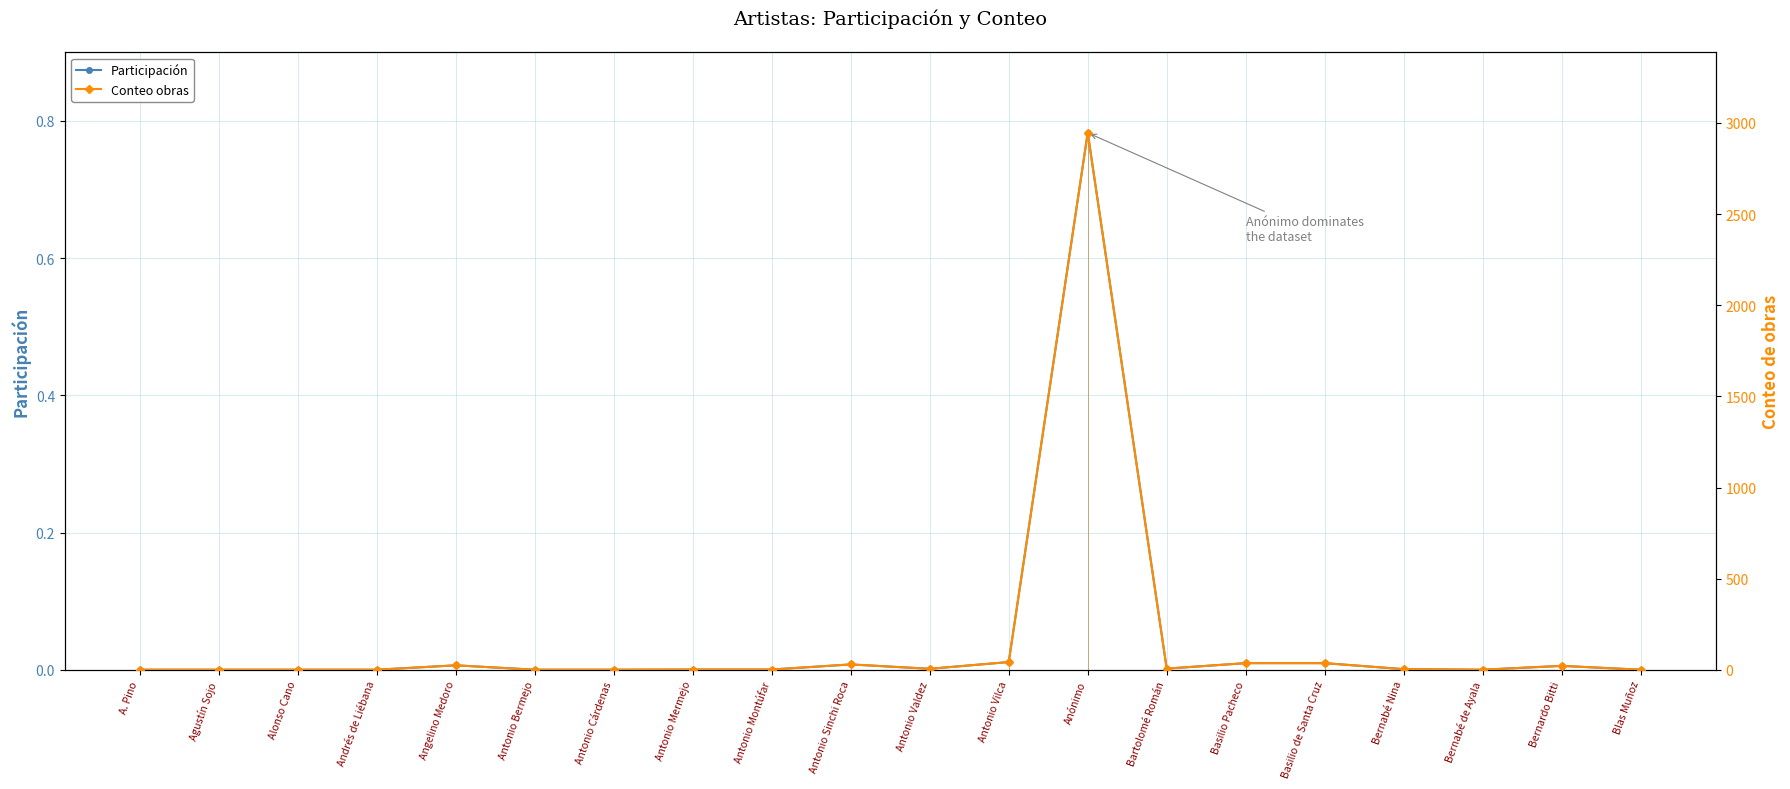

Rank the series by their maximum value, from highest to lowest.

Conteo obras, Participación